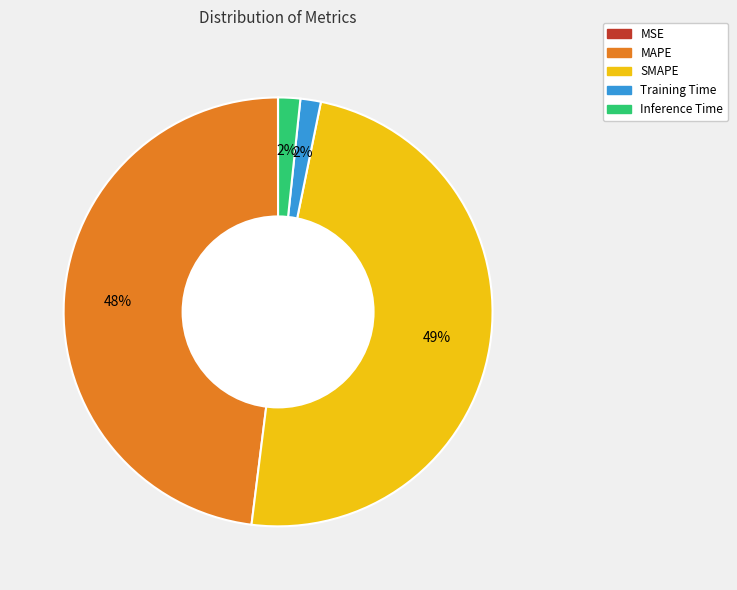

Is there a majority slice in this chart?

No